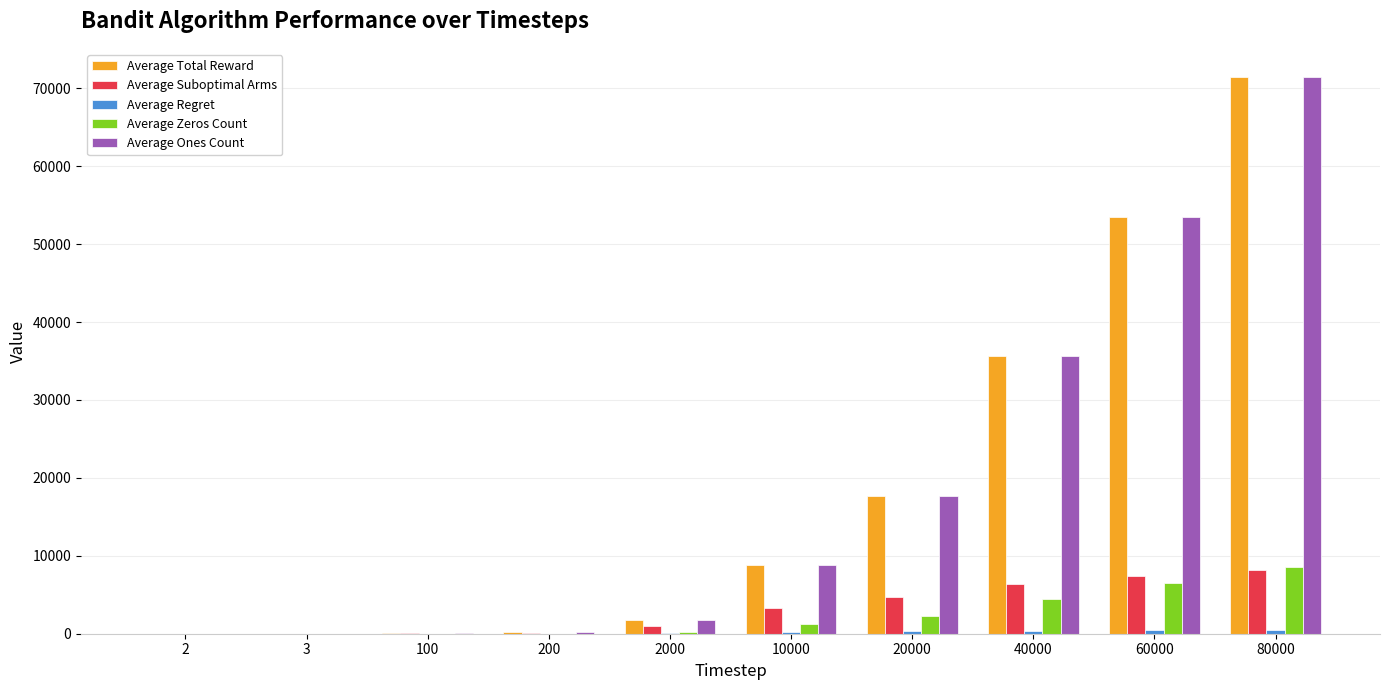

Does the chart contain stacked bars?

No